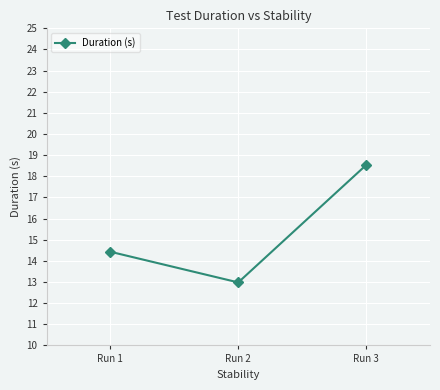

Reading right to left, list all the values displayed in this chart.

18.5	13.0	14.4